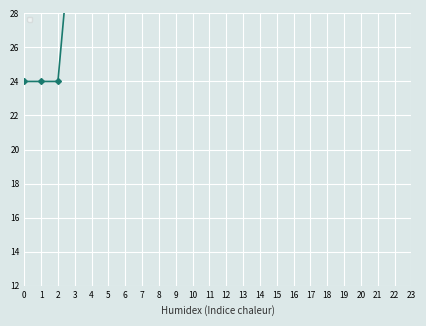

The _physicalAtk series shows -2 at 6. True or false?

False